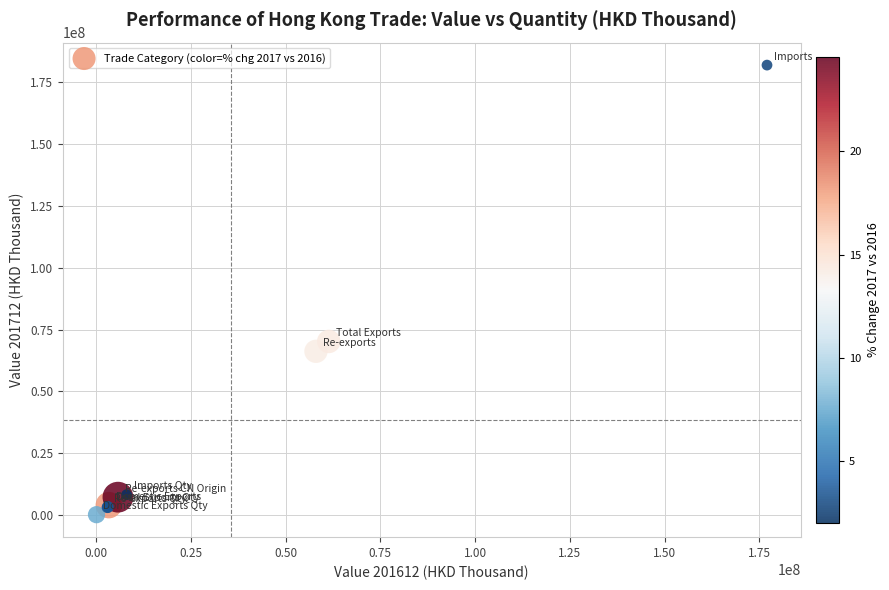

What Y value in the scatter plot is closest to 91064923?

70214542.7